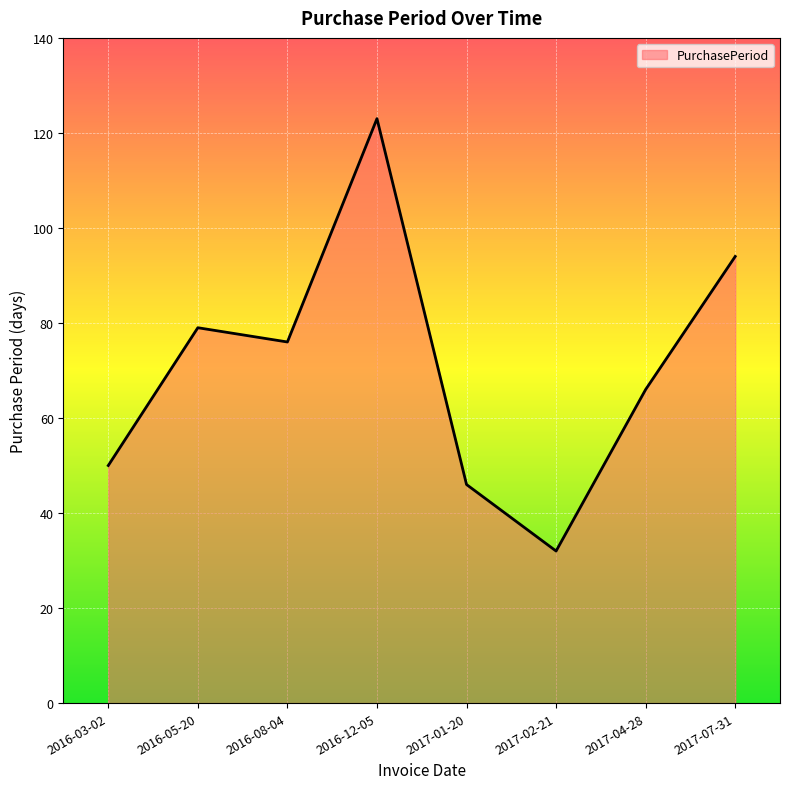

Rank the categories by value from lowest to highest.

2017-02-21, 2017-01-20, 2016-03-02, 2017-04-28, 2016-08-04, 2016-05-20, 2017-07-31, 2016-12-05